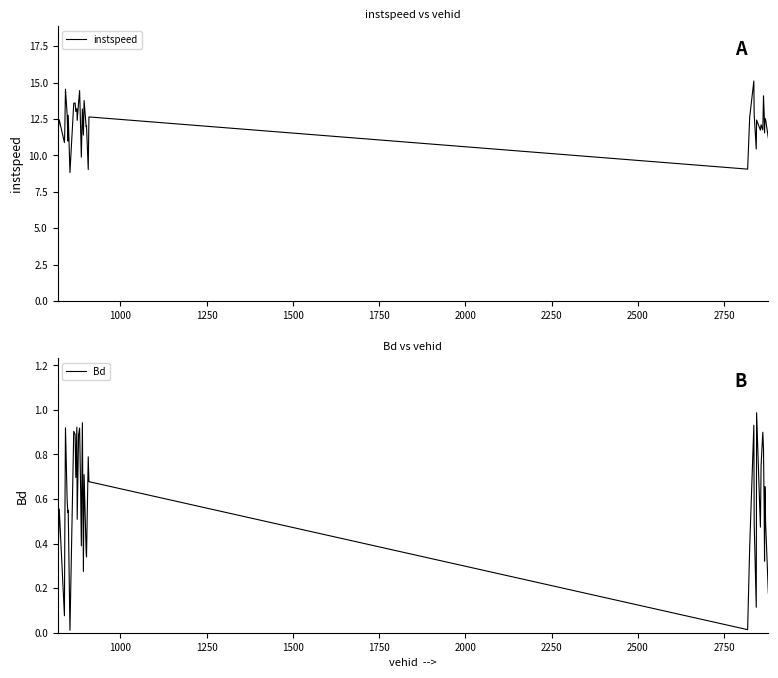

What is the maximum value for instspeed?

15.1